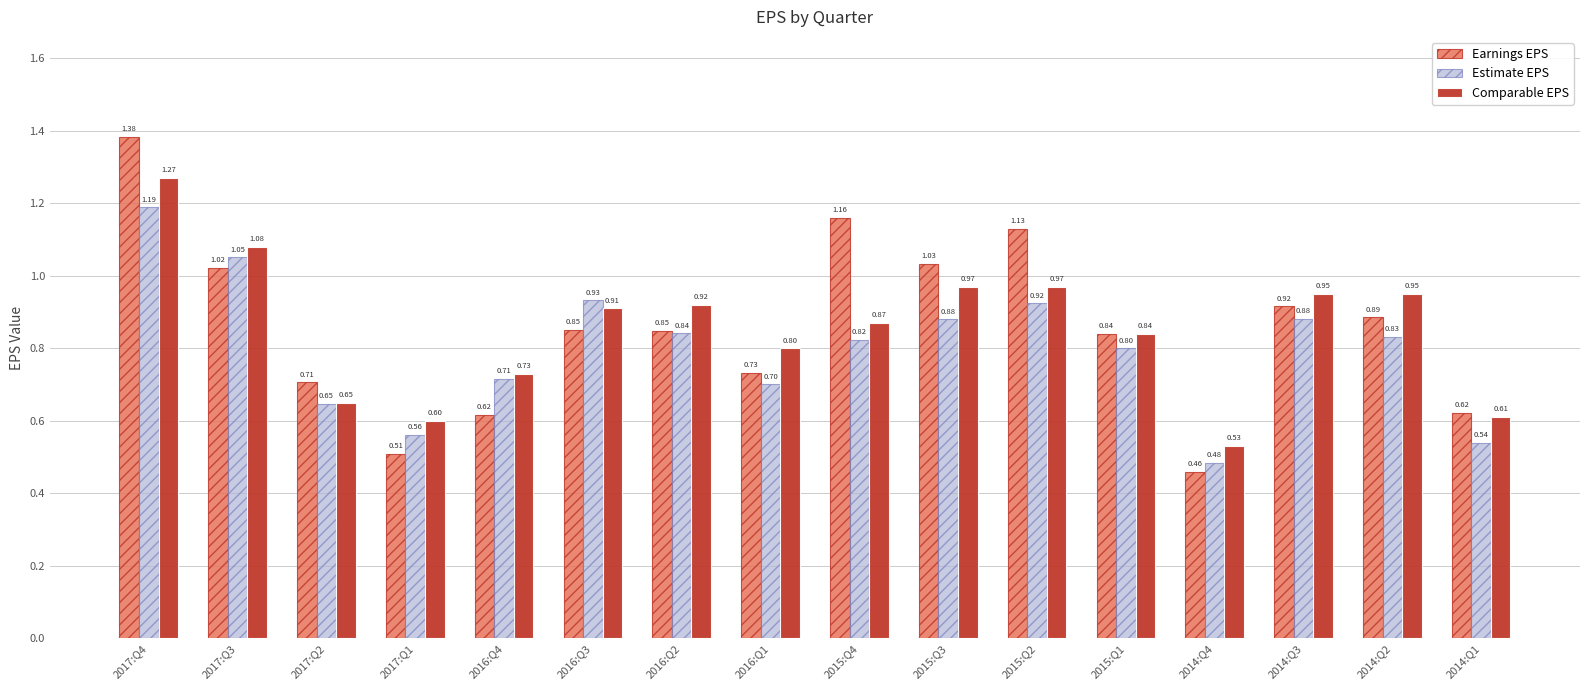

How many groups of bars are there?

16